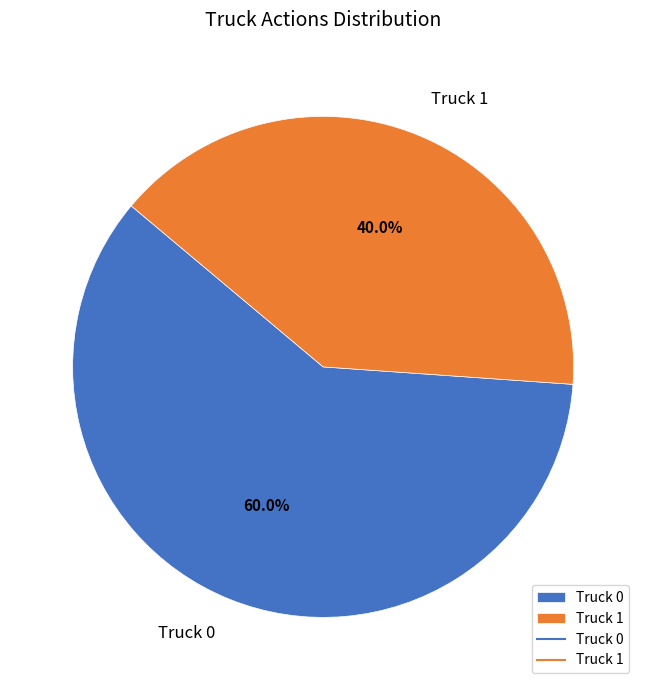

To the nearest percent, what is the average slice percentage?

50%